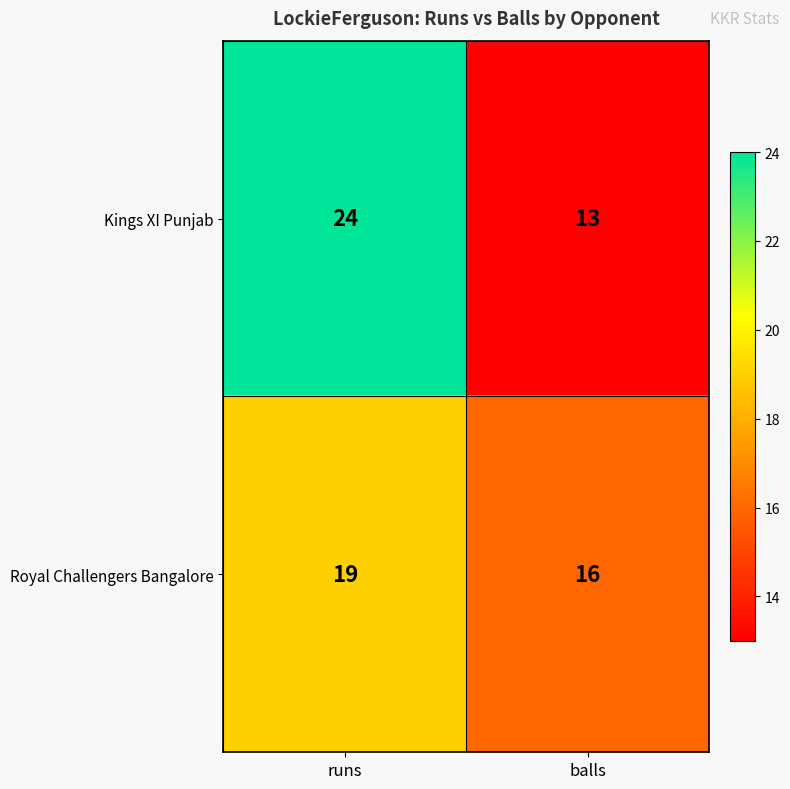

Reading left to right, what are all the values shown in this chart?

Kings XI Punjab: runs=24	balls=13
Royal Challengers Bangalore: runs=19	balls=16